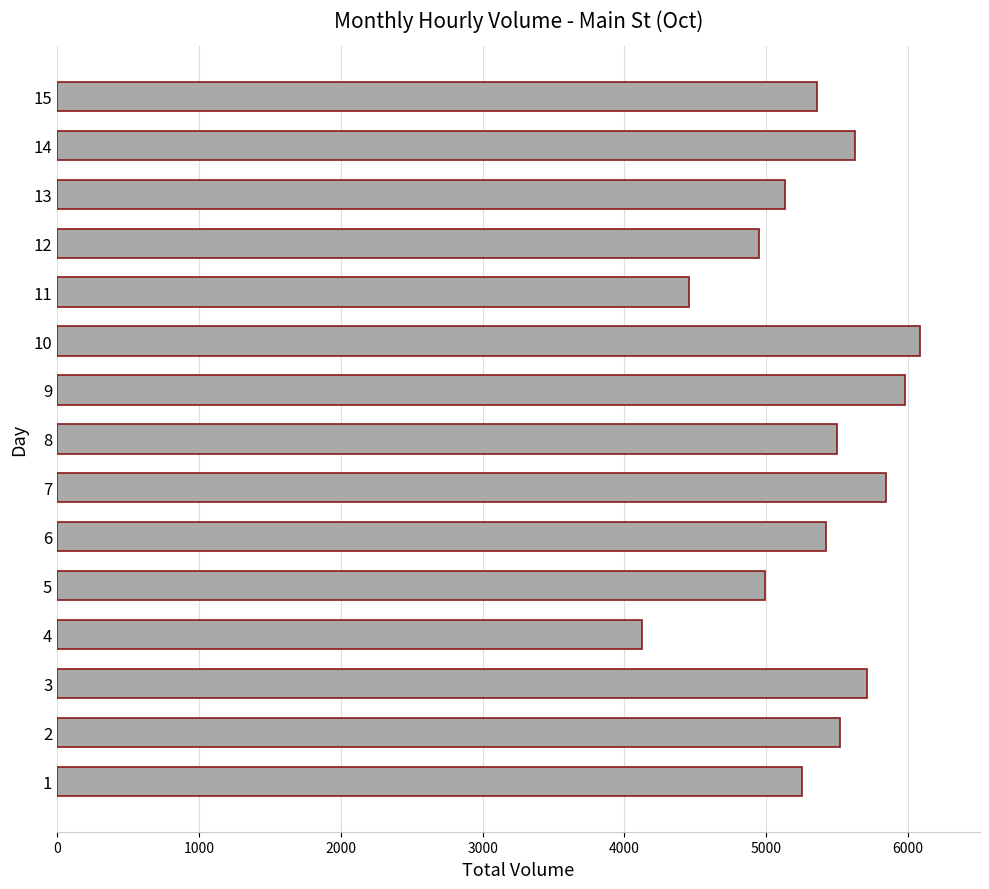

What is the change in value from 13 to 14?

+495